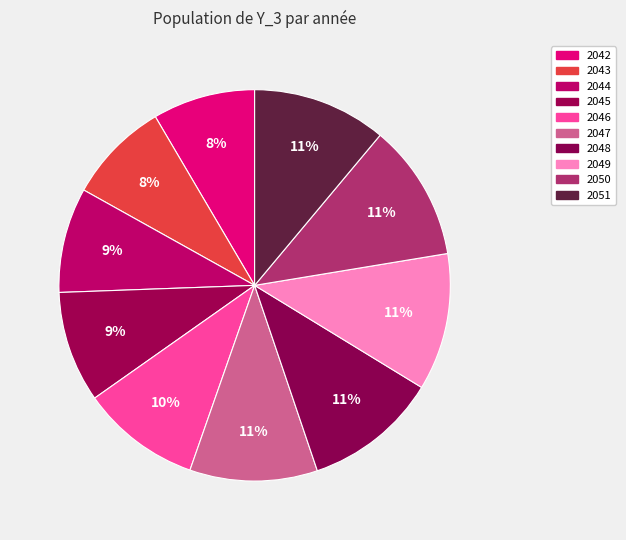

Does 2048 represent more than half of the total?

No